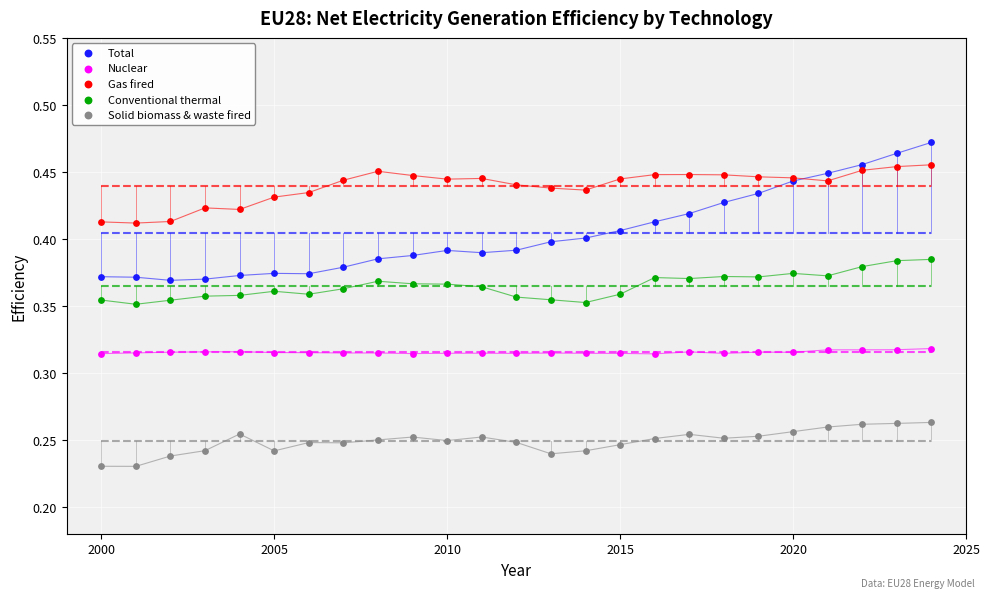

Which series contains the lowest Y value?

Solid biomass & waste fired